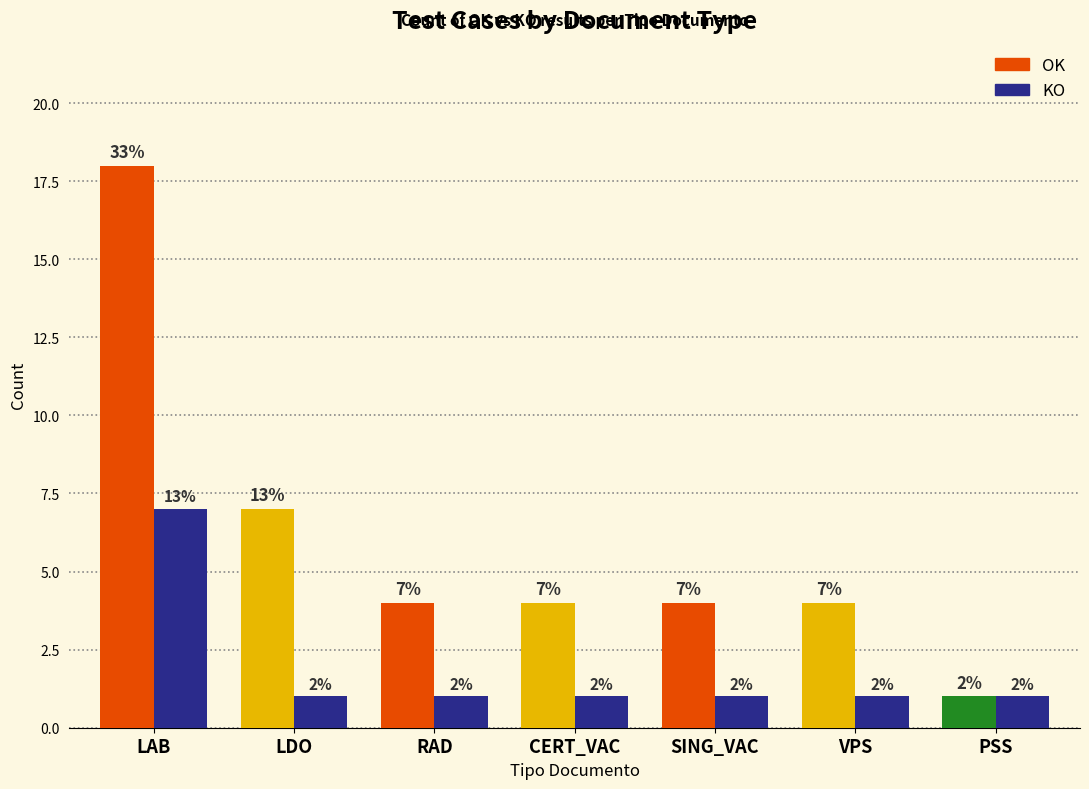

What are all the series names shown in the legend?

OK, KO